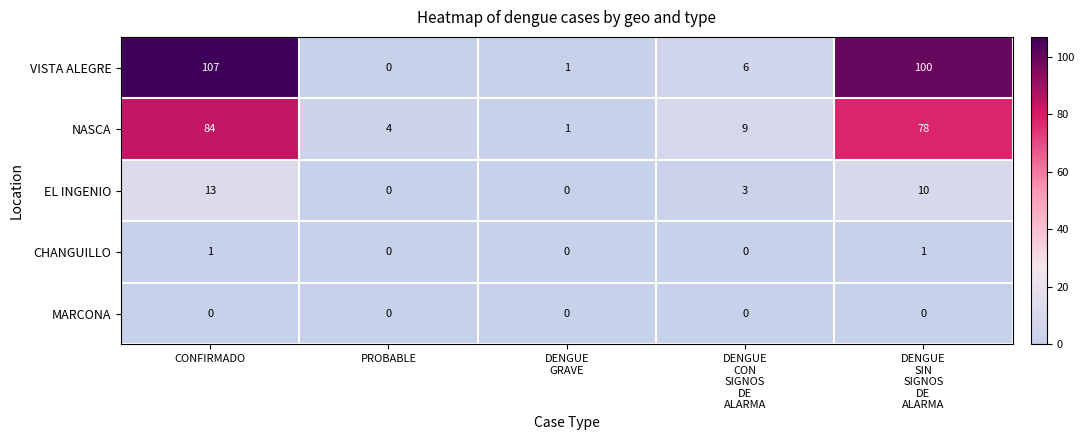

At which category is the sum across all series the highest?

CONFIRMADO